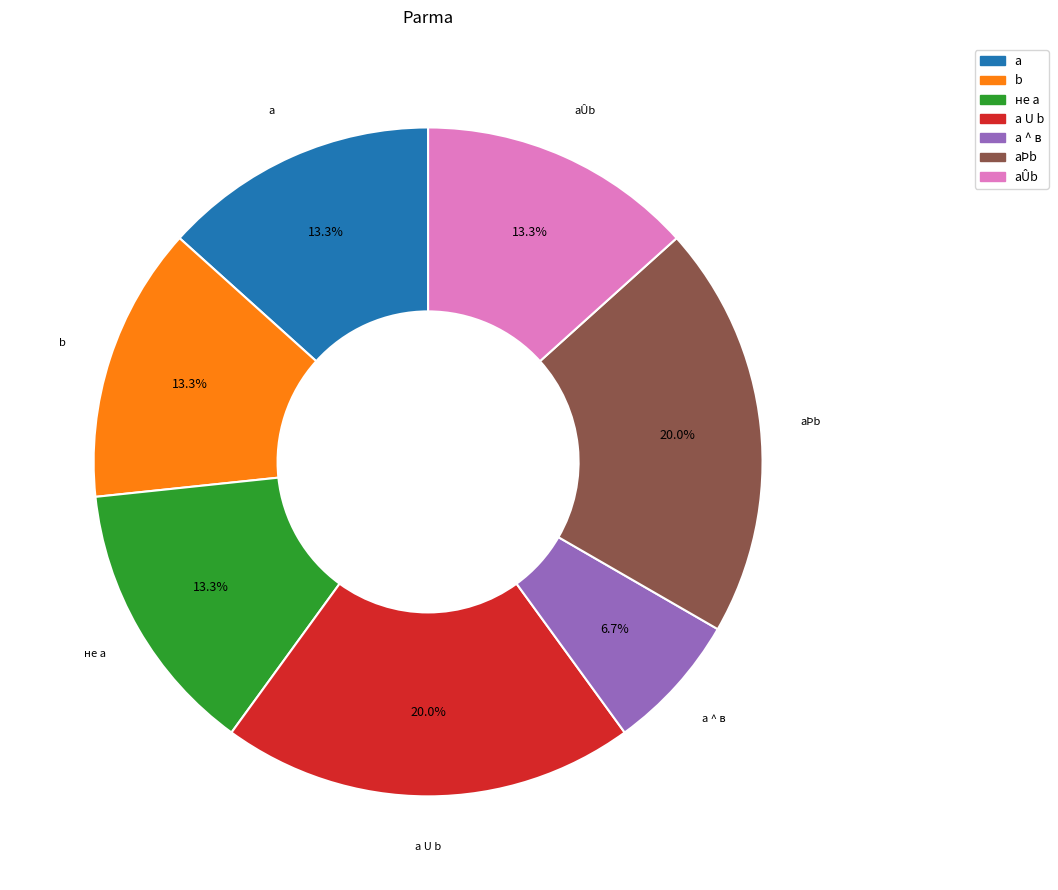

What is the smallest slice in the pie chart?

а ^ в